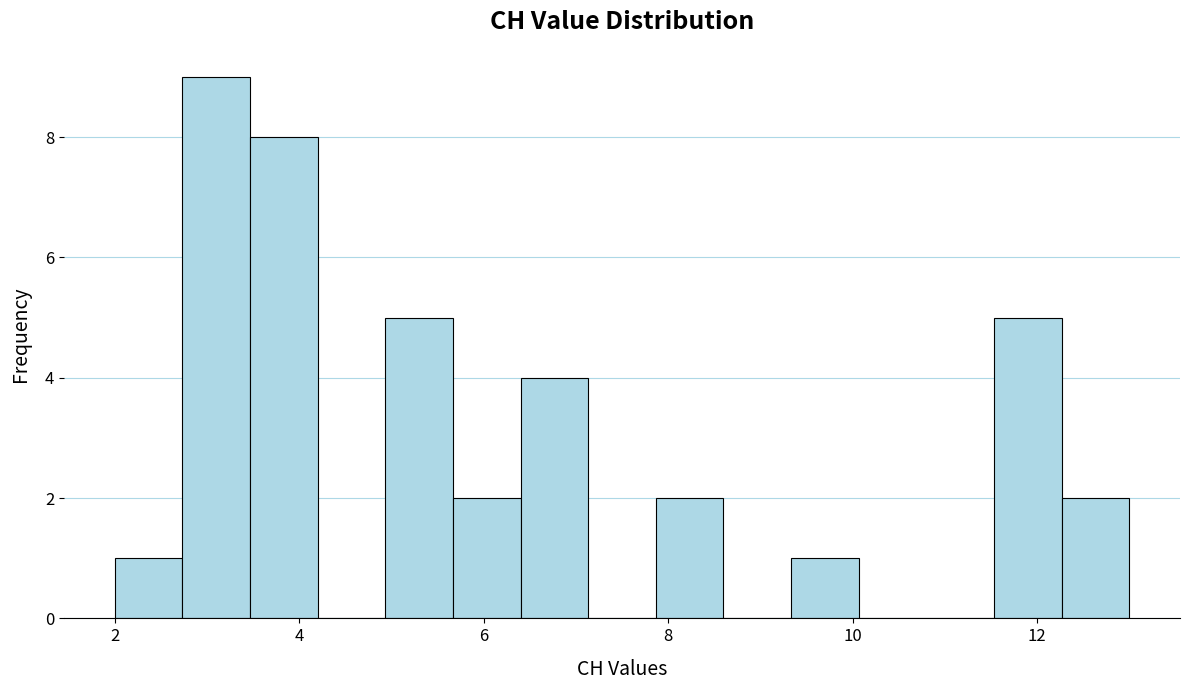

Read against the x-axis, roughly where is the centre of the tallest bar?

3.2